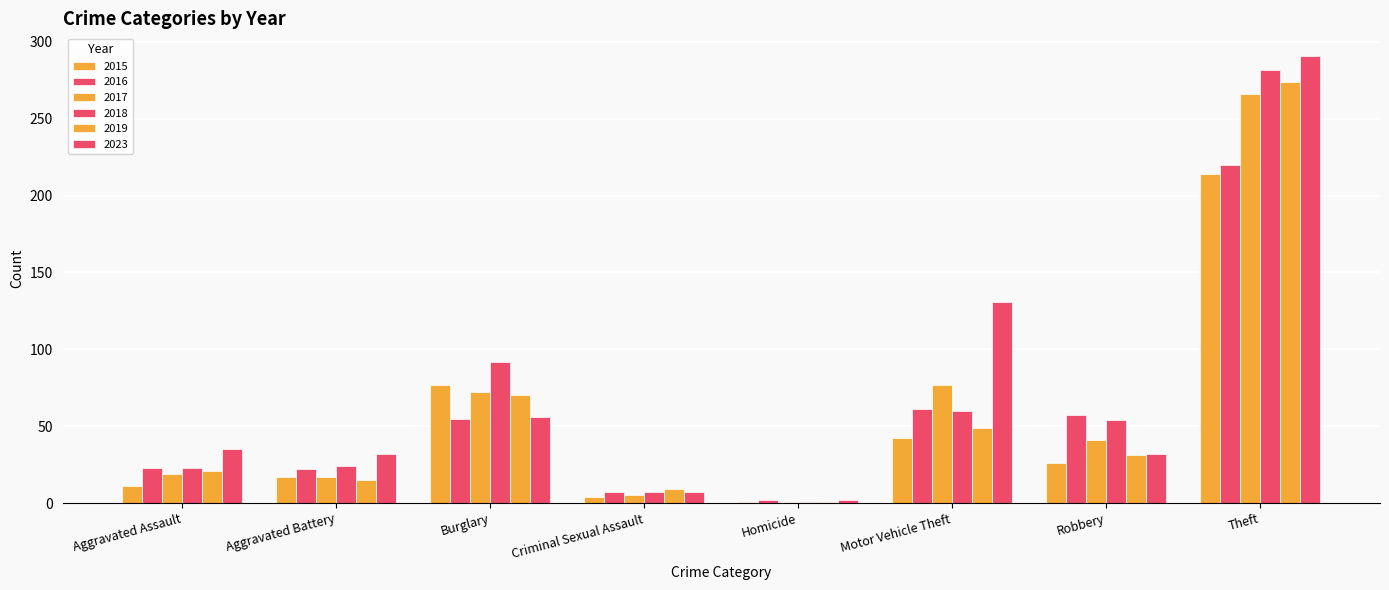

Count the number of data series in this chart.

6